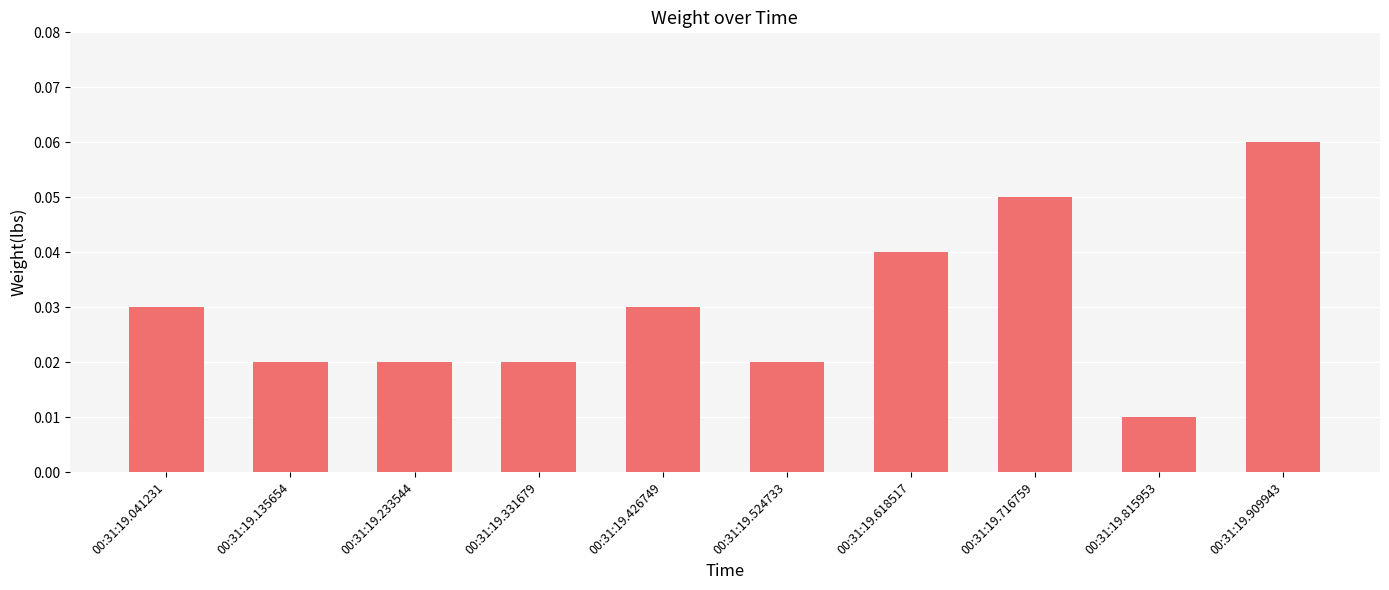

Are the bars horizontal?

No